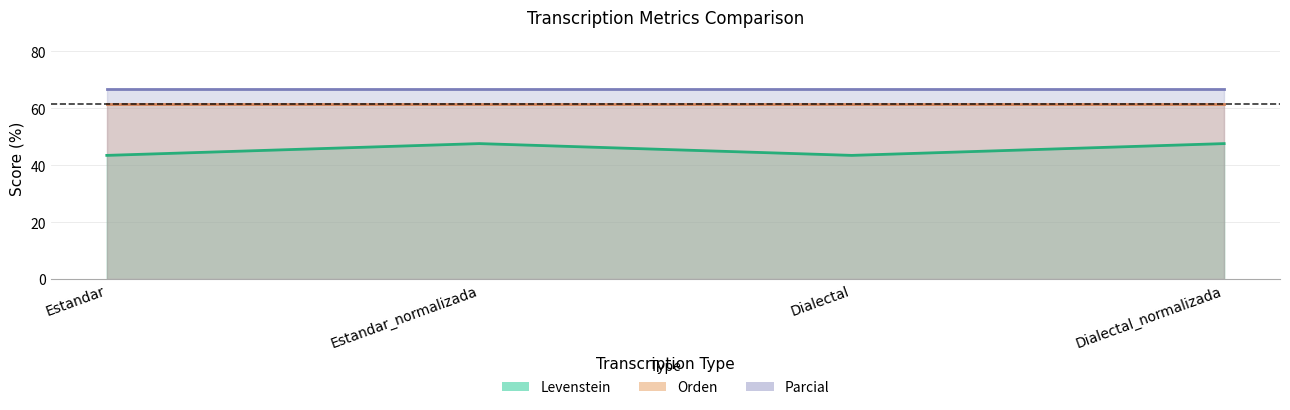

Is it true that Levenstein equals 32.2 at Estandar_normalizada?

False